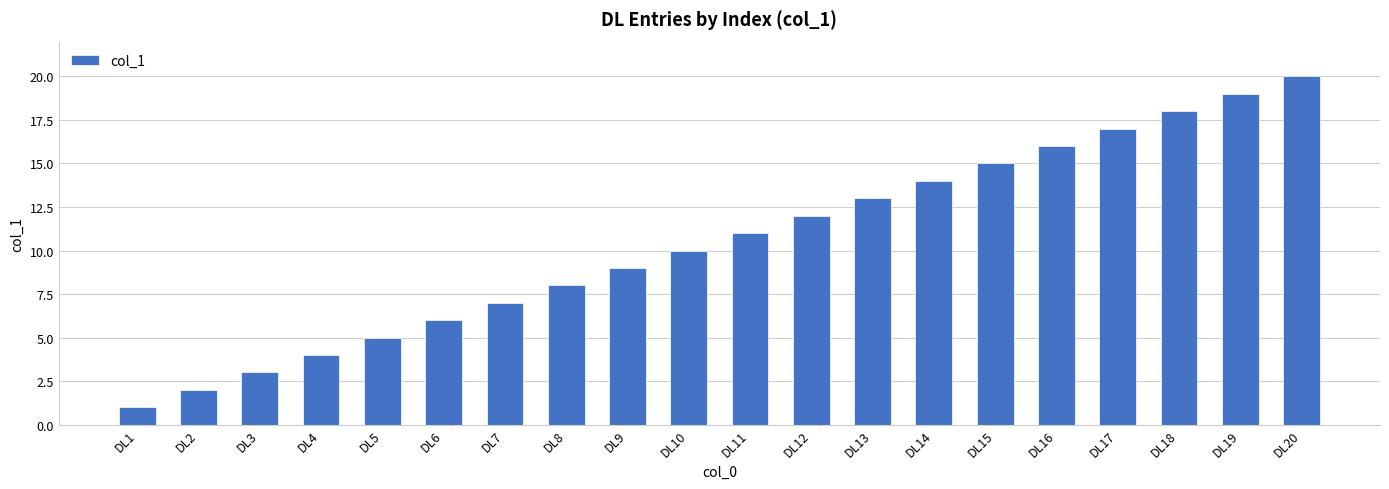

How many data points does each series have?

20